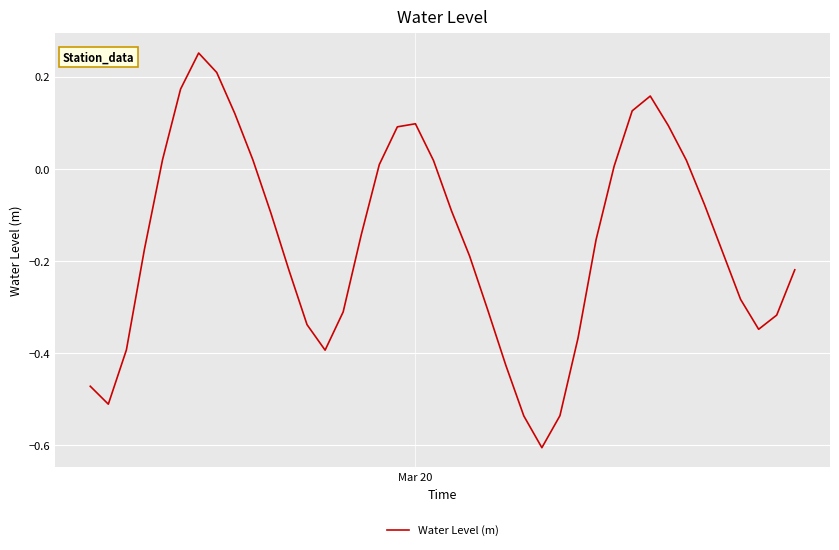

What is the minimum value shown in the chart?

-0.6